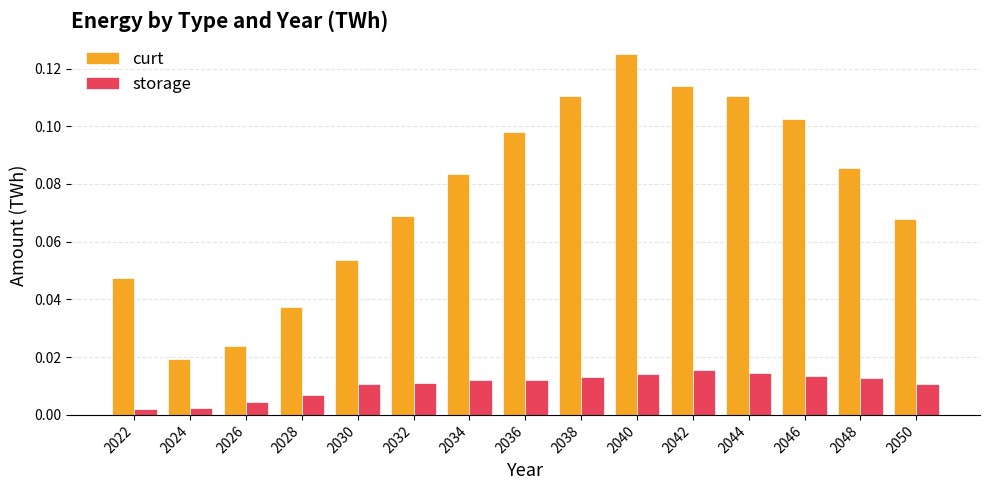

Which series has the widest spread of values?

curt